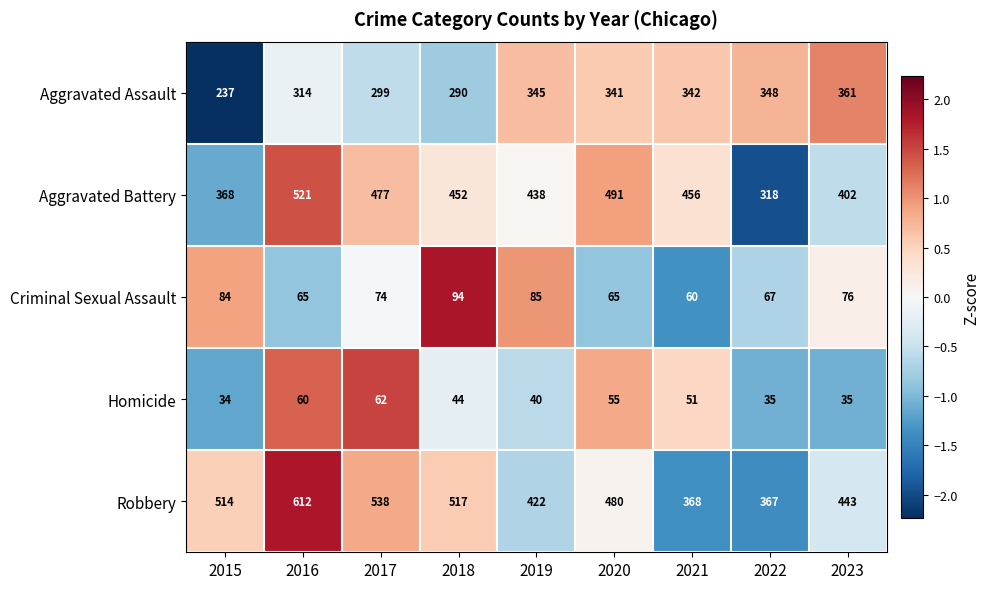

What is the total value across all series at 2019?

1330